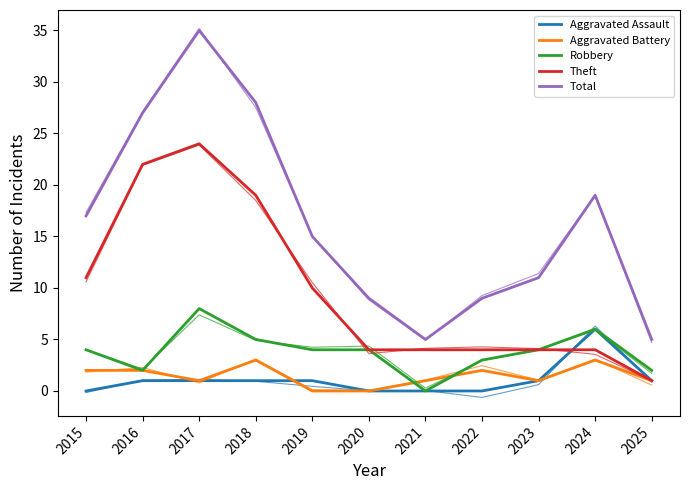

True or false: Aggravated Assault has a value of -4 at 2020.

False